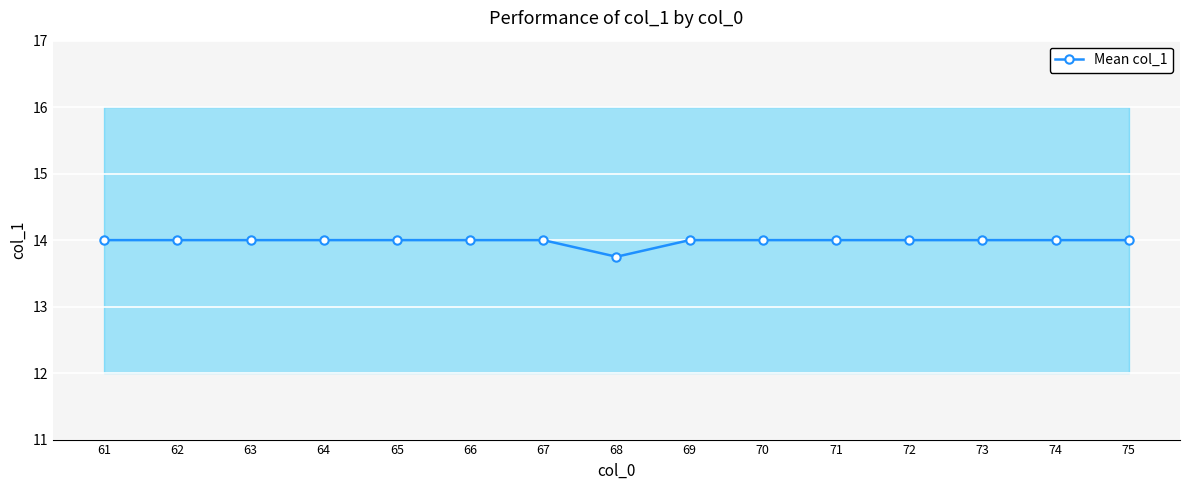

Approximately how many times larger is the value at 63 compared to 65?

1.0